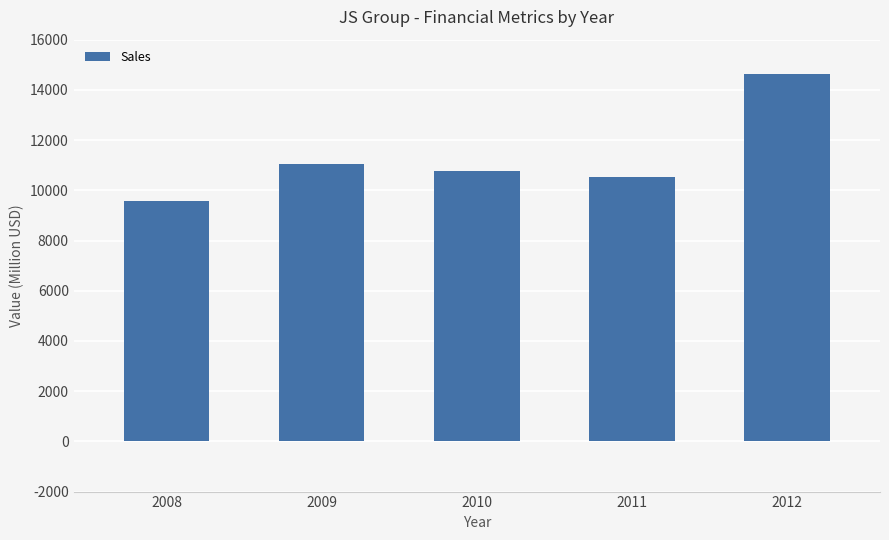

Which has a higher value, 2011 or 2009?

2009